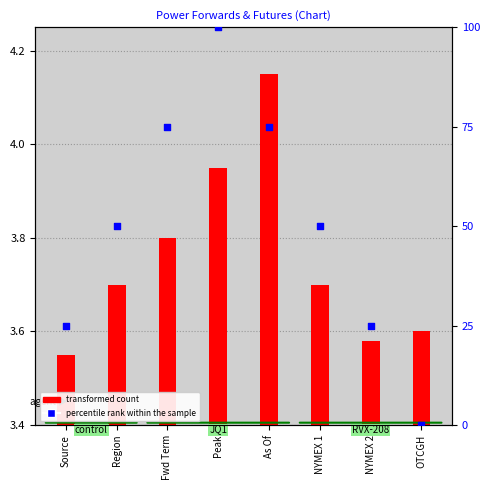

Approximately how many times larger is the value at Region compared to Source?

2.0